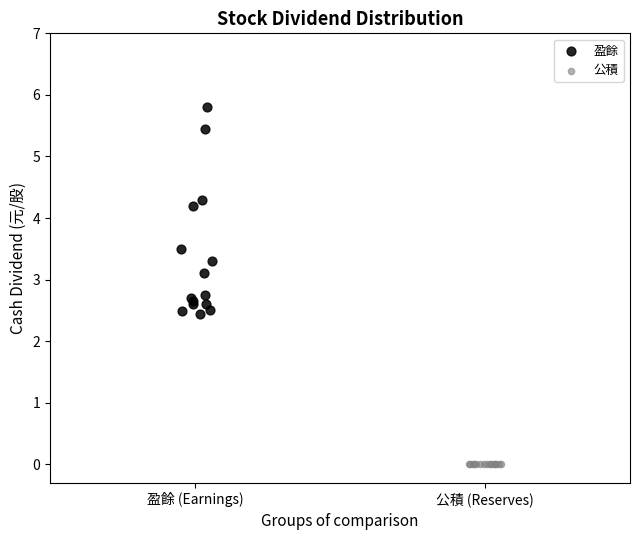

Which series contains the highest Y value?

盈餘